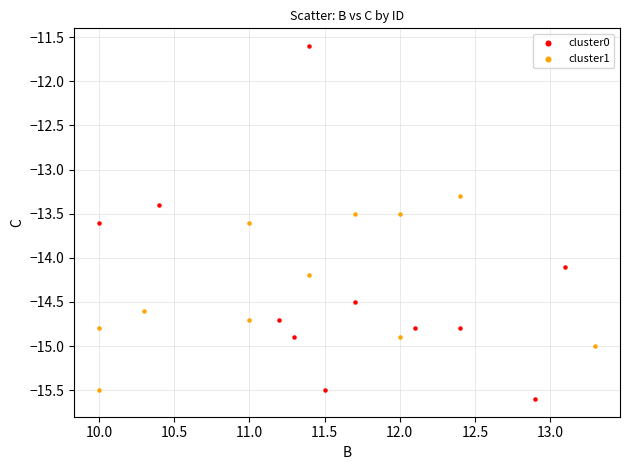

Which series has the largest Y range (max minus min)?

cluster0